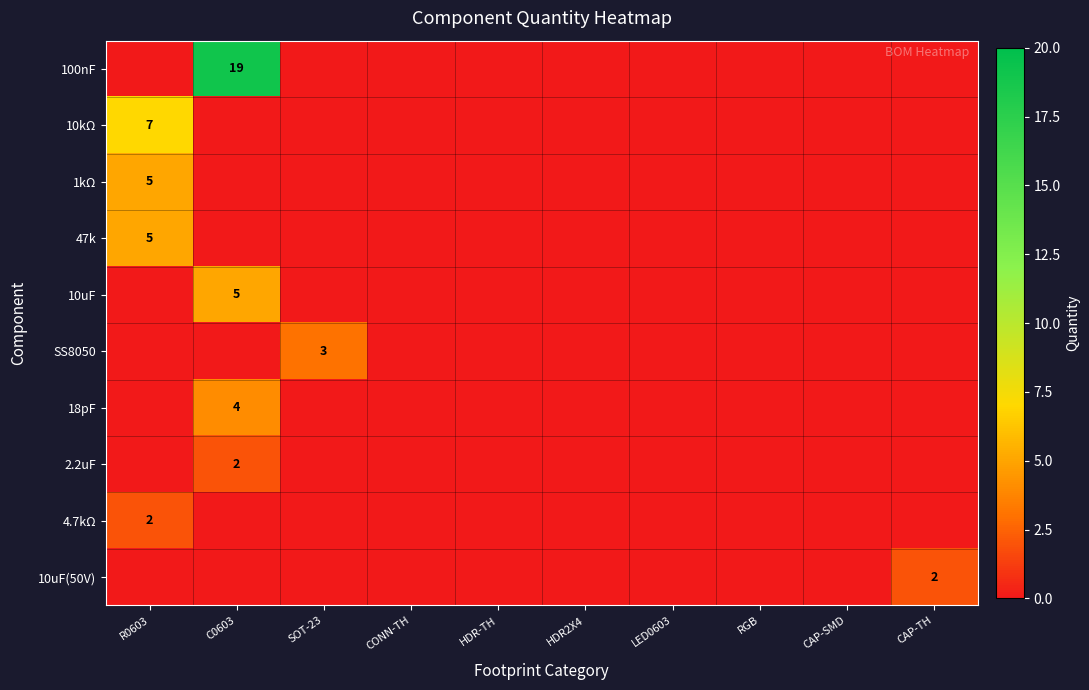

True or false: 10kΩ has a value of 1 at R0603.

False